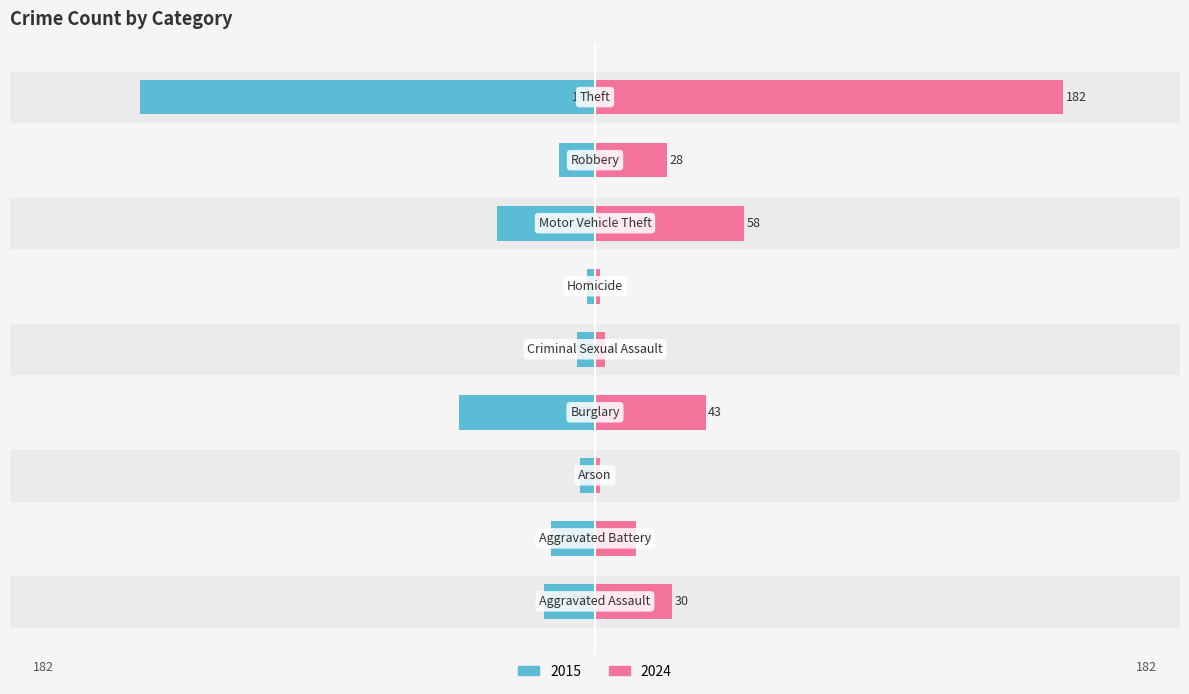

The 2024 series shows 30 at Aggravated Assault. True or false?

True